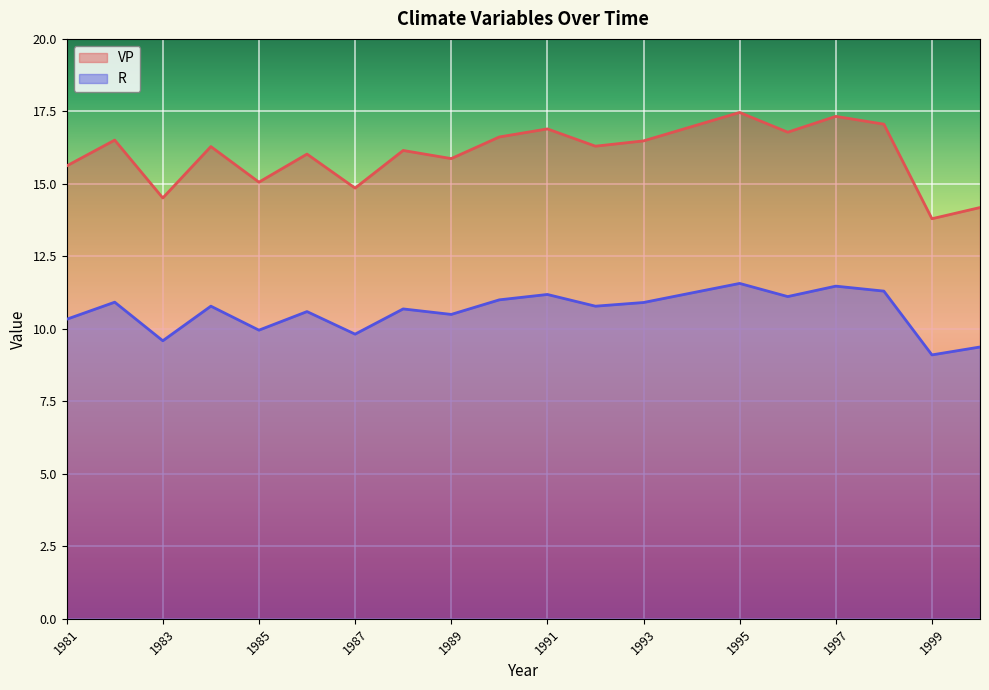

What is the sum of the VP values at 1996 and 1988?

32.9